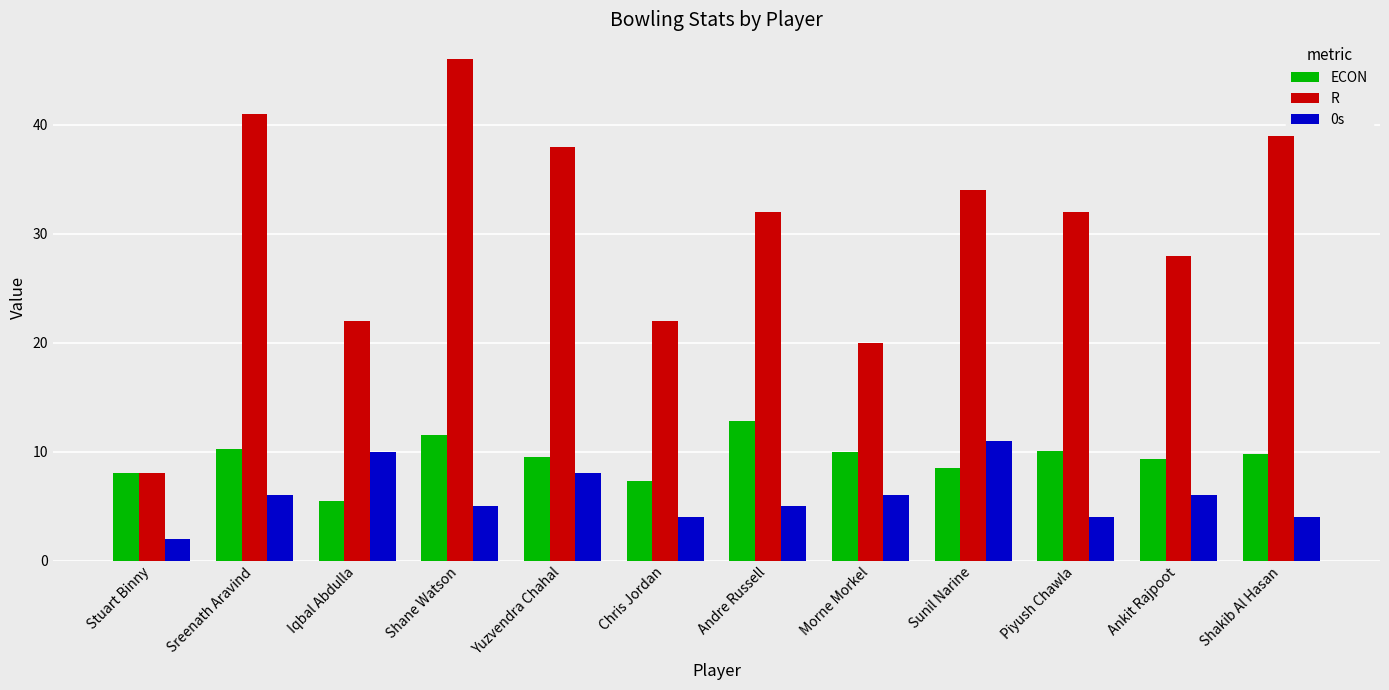

What is the label of the 2nd bar from the right?

Ankit Rajpoot